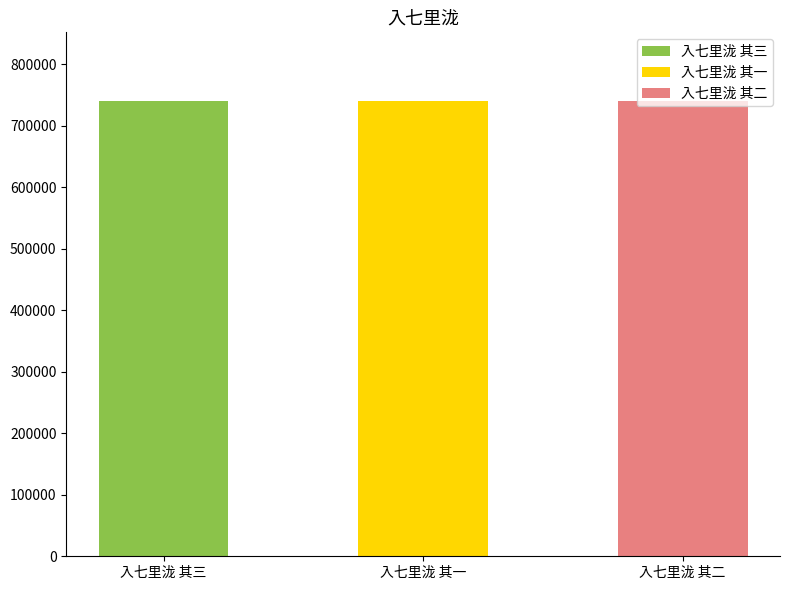

Count the number of categories in the chart.

3